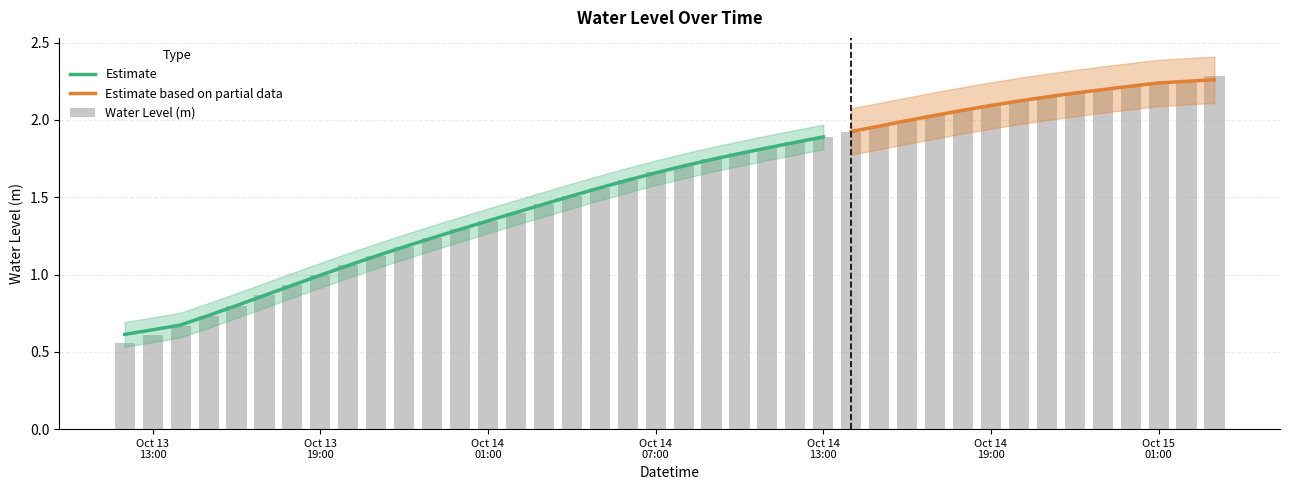

Rank the categories by value from highest to lowest.

2024-10-15 03:00:00, 2024-10-15 02:00:00, 2024-10-15 01:00:00, 2024-10-15 00:00:00, 2024-10-14 23:00:00, 2024-10-14 22:00:00, 2024-10-14 21:00:00, 2024-10-14 20:00:00, 2024-10-14 19:00:00, 2024-10-14 18:00:00, 2024-10-14 17:00:00, 2024-10-14 16:00:00, 2024-10-14 15:00:00, 2024-10-14 14:00:00, 2024-10-14 13:00:00, 2024-10-14 12:00:00, 2024-10-14 11:00:00, 2024-10-14 10:00:00, 2024-10-14 09:00:00, 2024-10-14 08:00:00, 2024-10-14 07:00:00, 2024-10-14 06:00:00, 2024-10-14 05:00:00, 2024-10-14 04:00:00, 2024-10-14 03:00:00, 2024-10-14 02:00:00, 2024-10-14 01:00:00, 2024-10-14 00:00:00, 2024-10-13 23:00:00, 2024-10-13 22:00:00, 2024-10-13 21:00:00, 2024-10-13 20:00:00, 2024-10-13 19:00:00, 2024-10-13 18:00:00, 2024-10-13 17:00:00, 2024-10-13 16:00:00, 2024-10-13 15:00:00, 2024-10-13 14:00:00, 2024-10-13 13:00:00, 2024-10-13 12:00:00